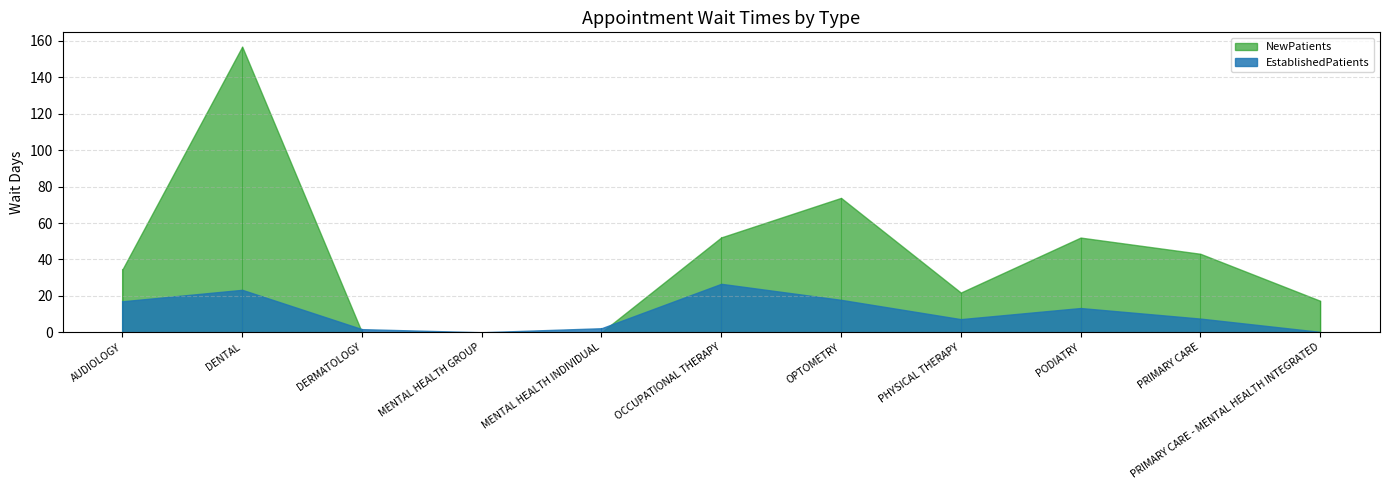

What position from the right is DENTAL?

10